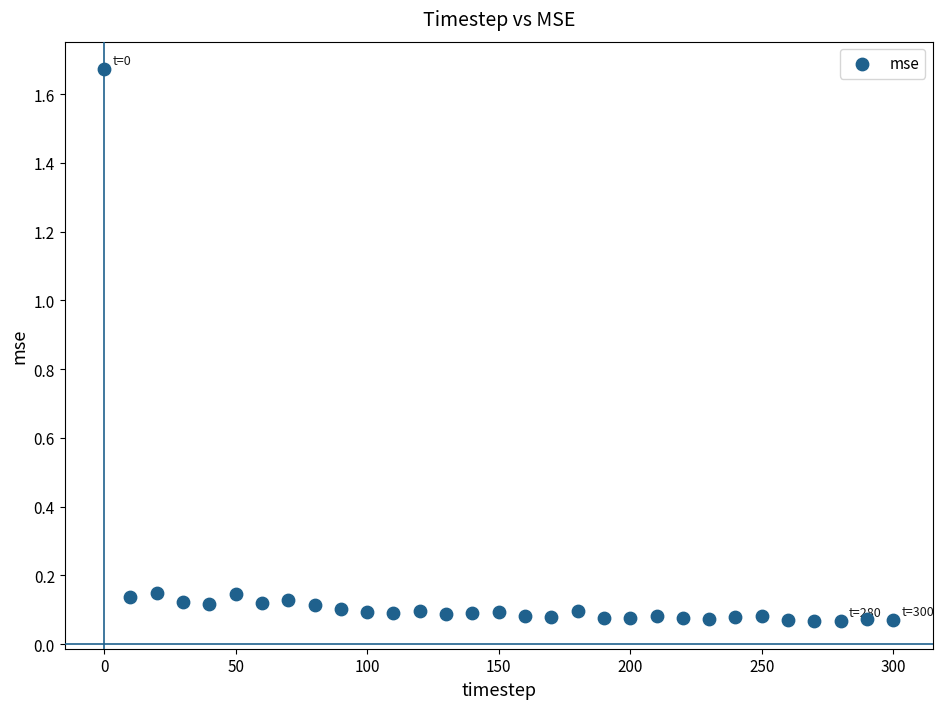

What is the range of X values (max minus min)?

300.0